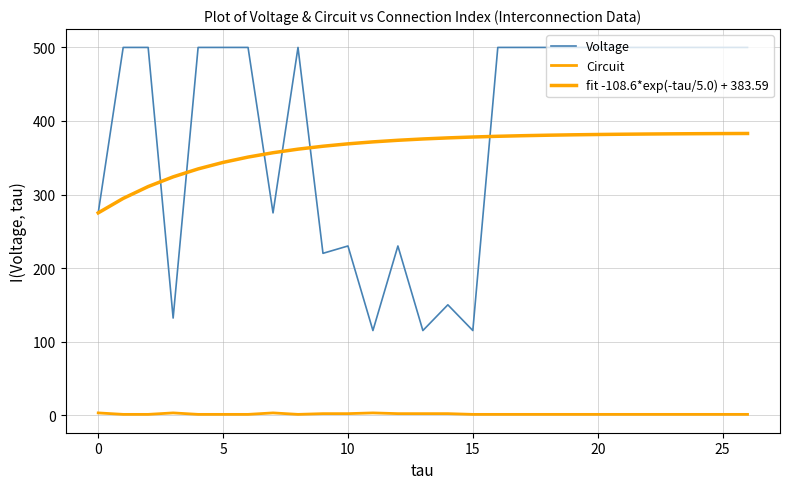

Is this an area chart (filled region under the line)?

No